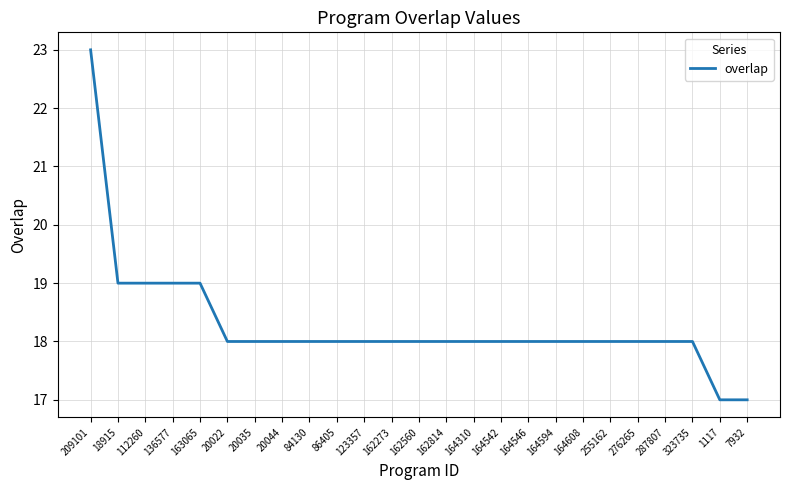

How many distinct data groups are displayed?

1